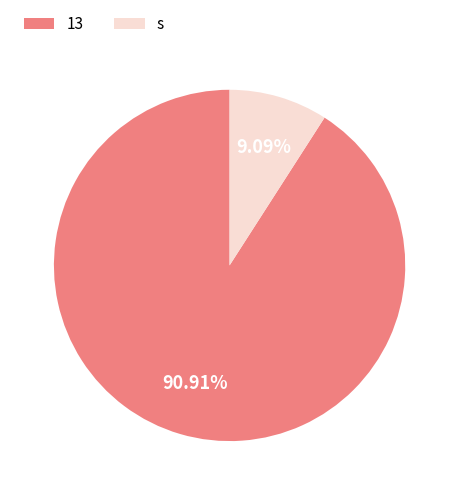

How much of the chart is everything except s?

90.9%